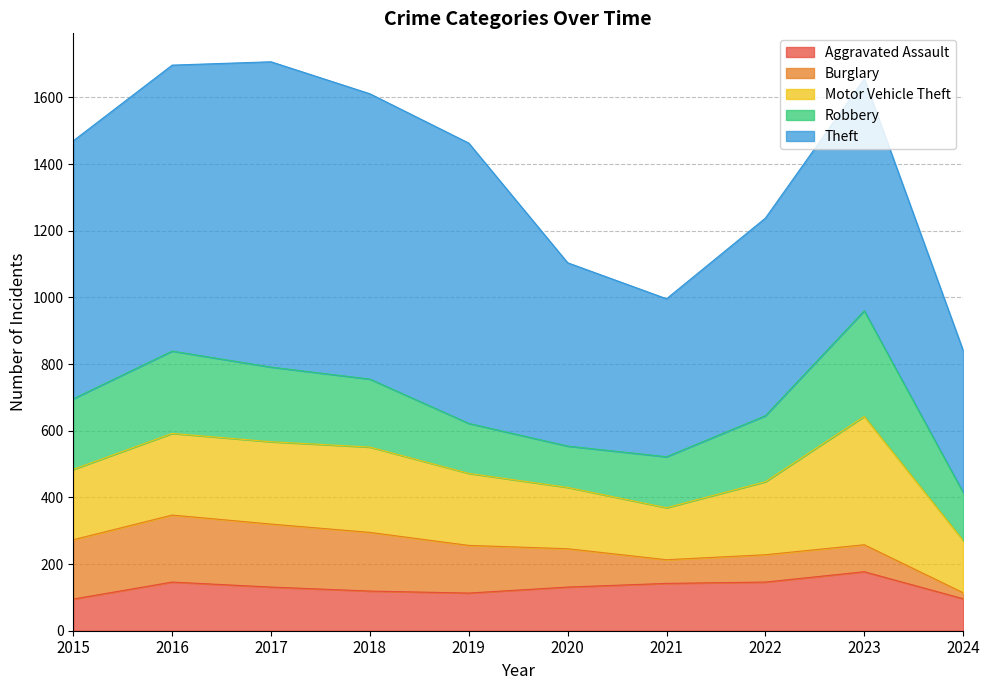

True or false: Motor Vehicle Theft and Theft cross at least once.

False